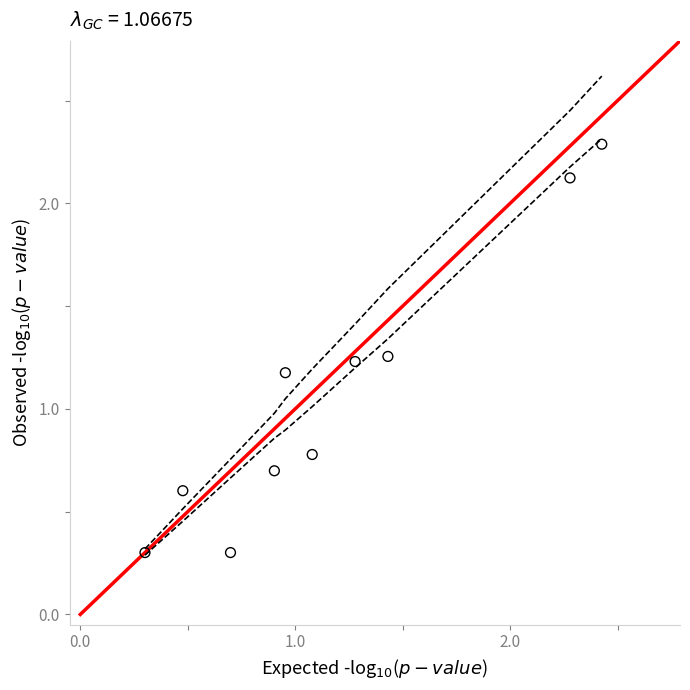

What is the average Y value?

1.1